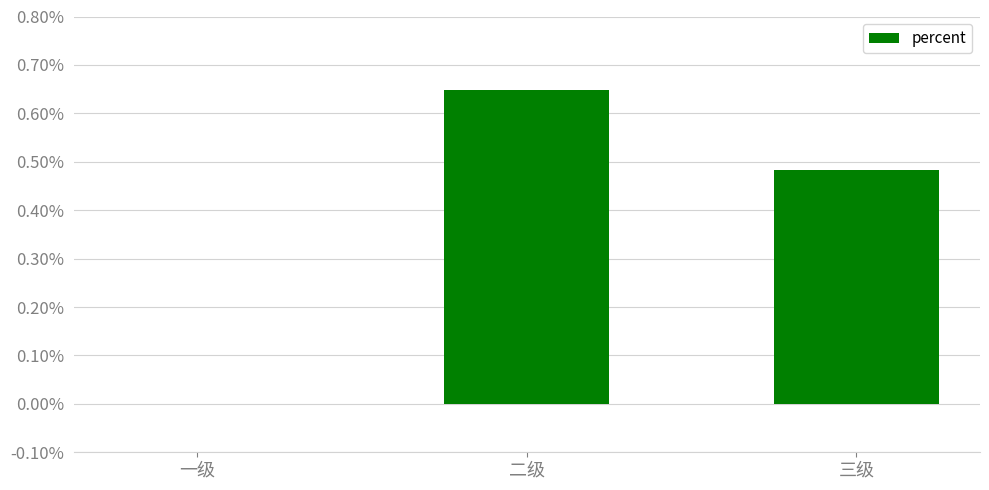

How many positive values are there?

2